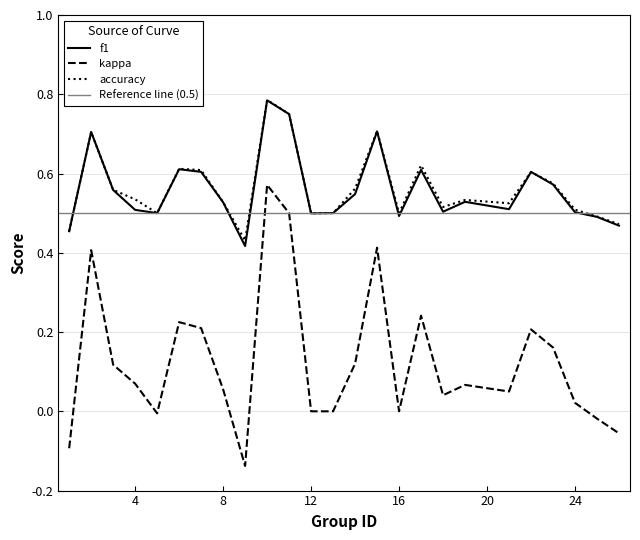

Which has a higher value, 23 or 21?

23